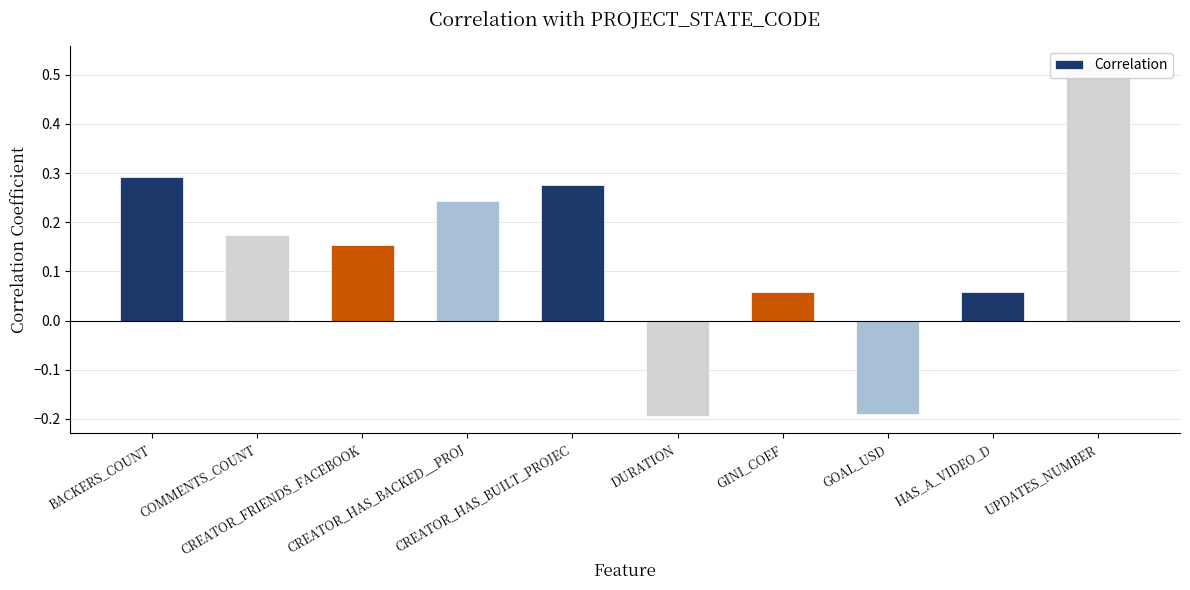

True or false: the data shows 0.1 at COMMENTS_COUNT.

False